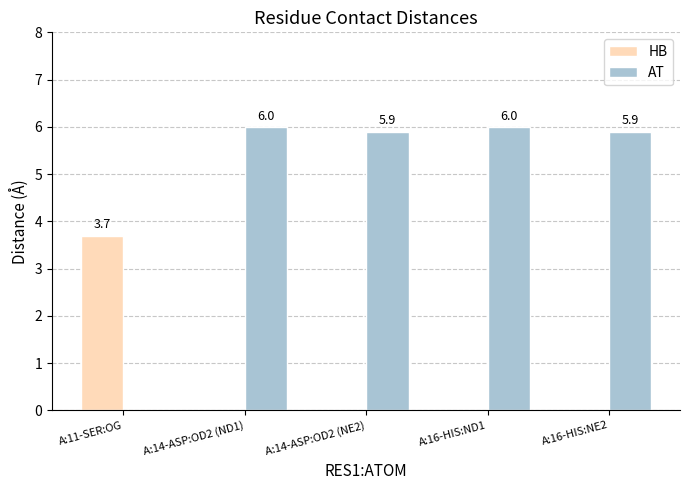

How many data points in HB are above 0?

1